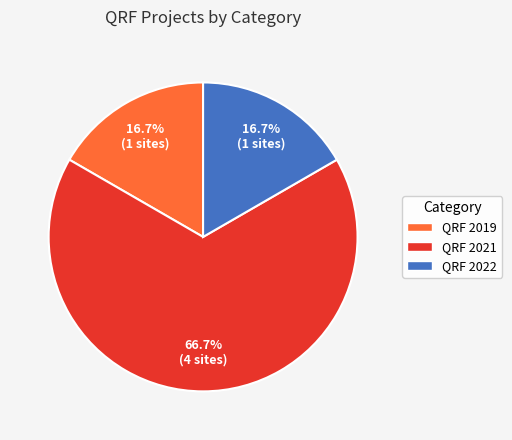

To the nearest percent, what is the difference between the largest and smallest slice percentages?

50%